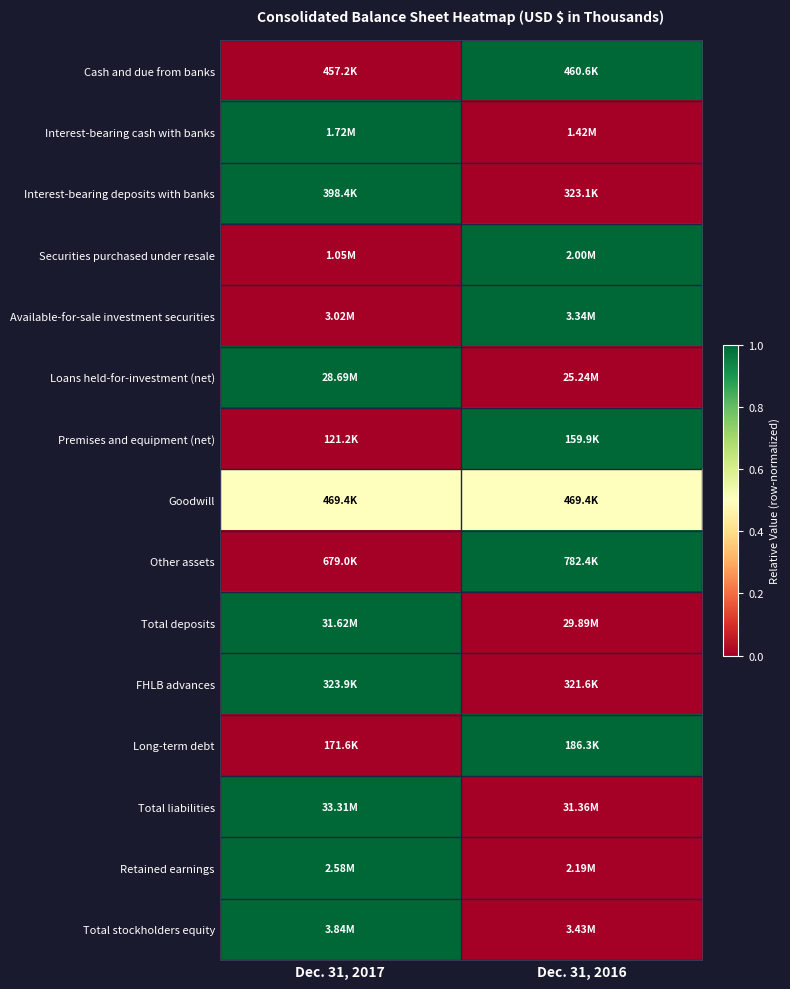

At which category does the chart reach its peak across all series?

Dec. 31, 2016